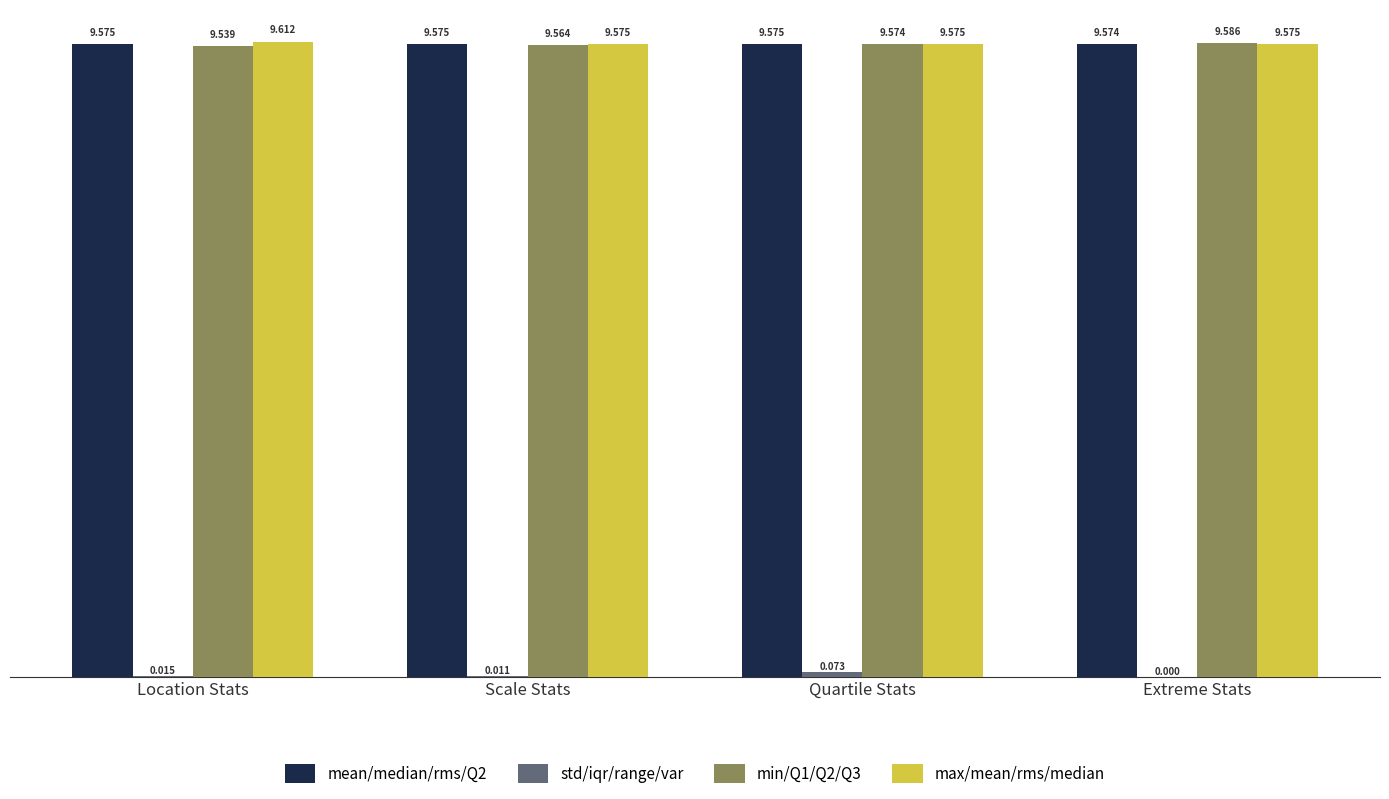

At which category does the chart reach its peak across all series?

Location Stats